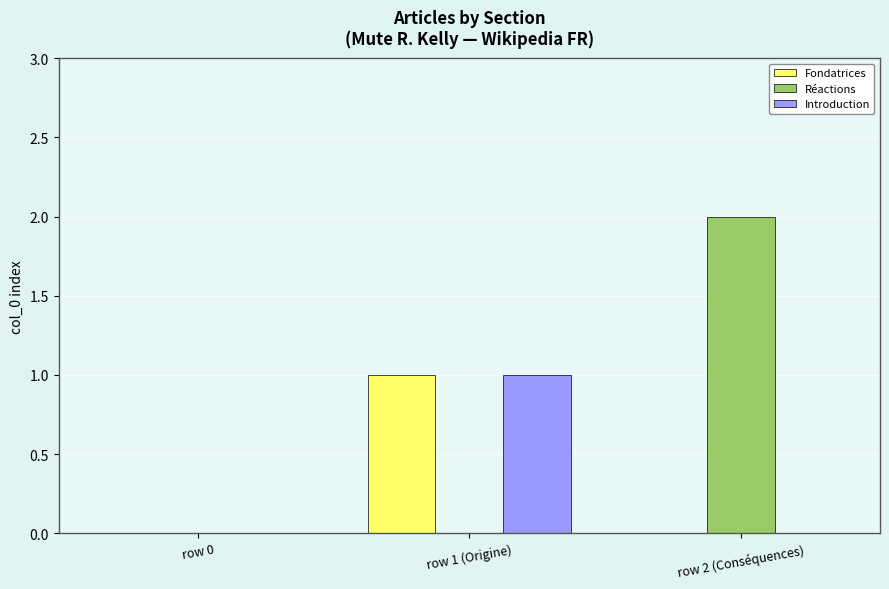

What are all the series names shown in the legend?

Fondatrices, Réactions, Introduction